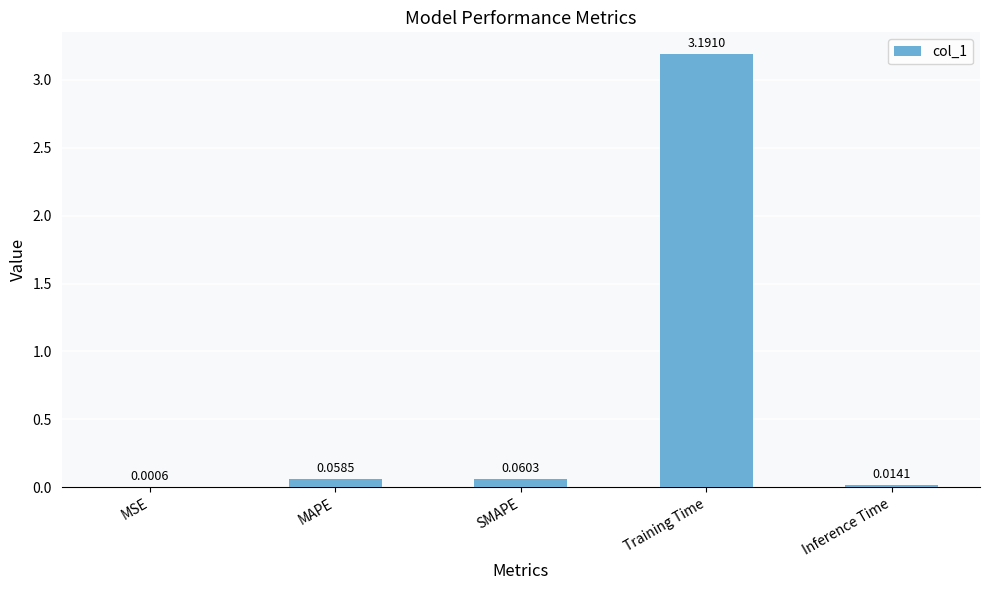

At which label is the value closest to 1?

SMAPE